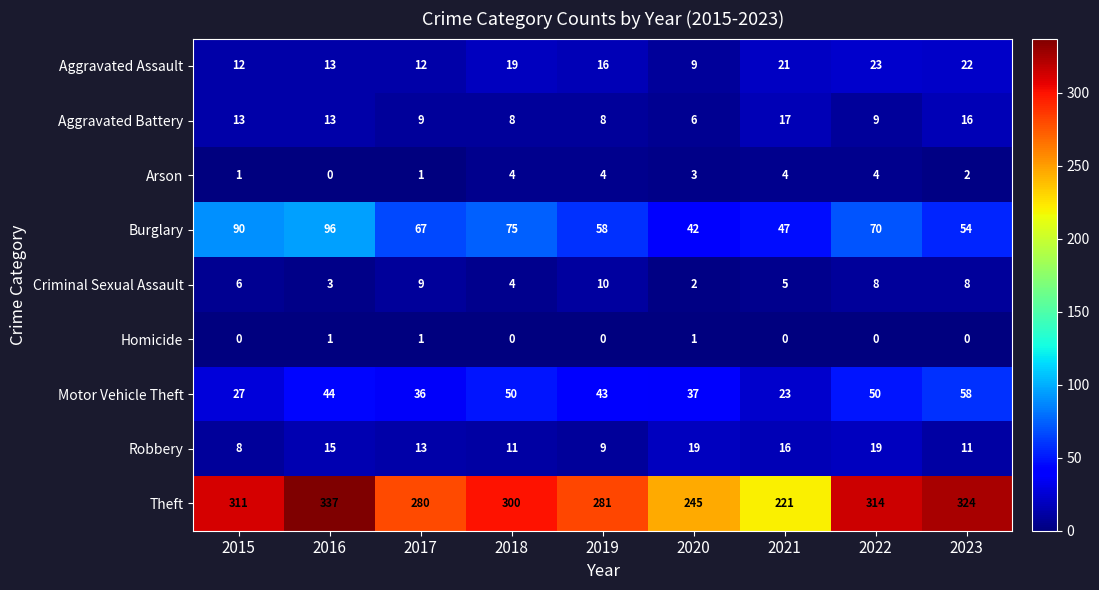

At 2023, list the series in order from largest to smallest.

Theft, Motor Vehicle Theft, Burglary, Aggravated Assault, Aggravated Battery, Robbery, Criminal Sexual Assault, Arson, Homicide